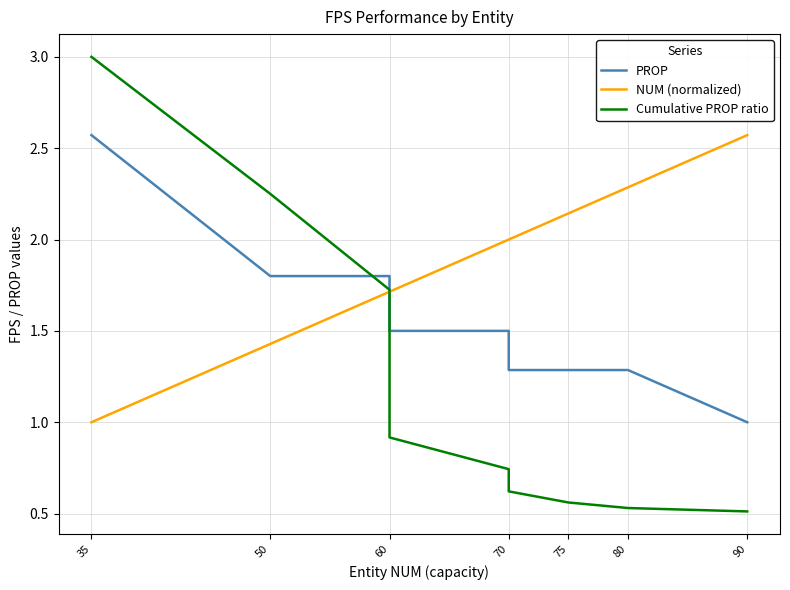

Which series ends up on top after the final intersection of Cumulative PROP ratio and PROP?

PROP